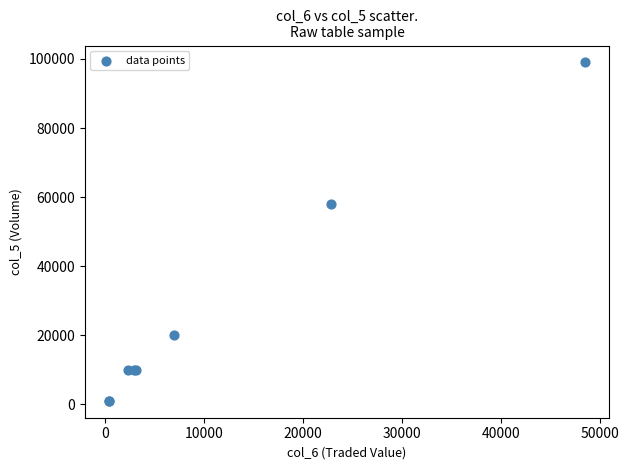

What Y value in the scatter plot is closest to 50000?

58000